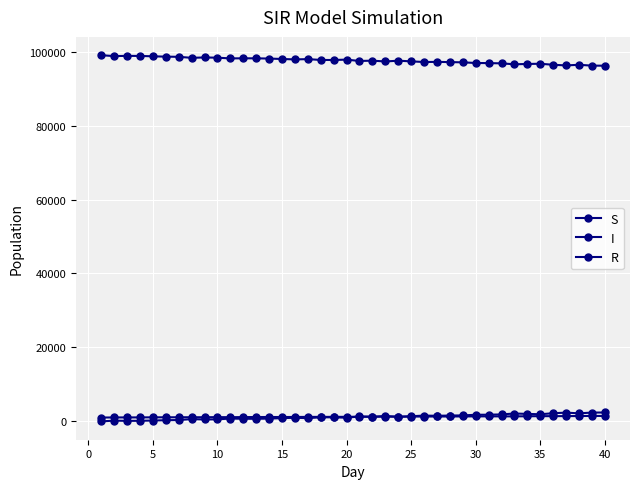

What is the smallest value displayed?

-56.4